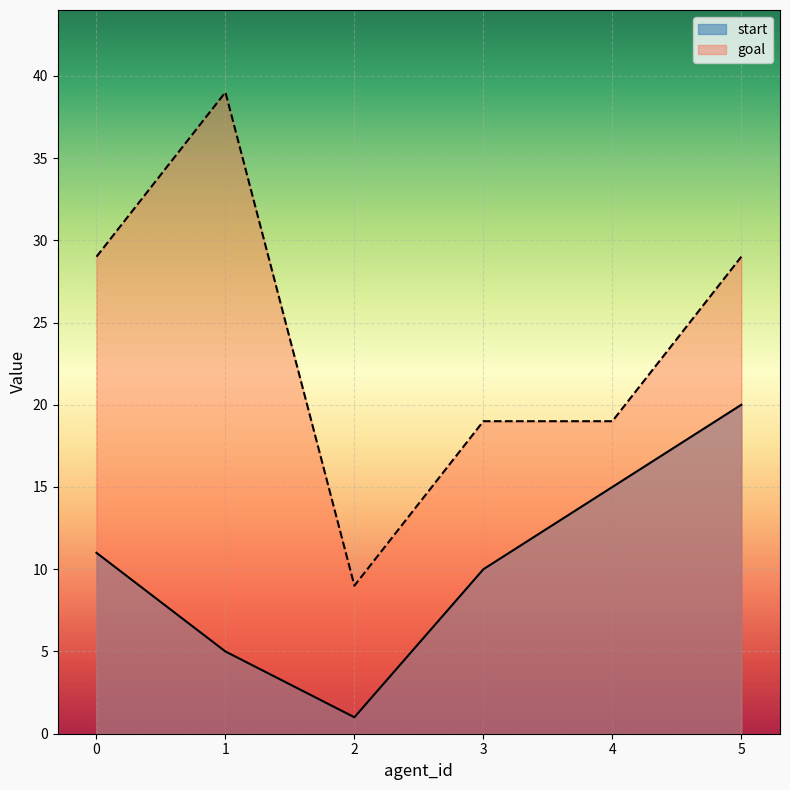

The start series shows 24 at 4. True or false?

False